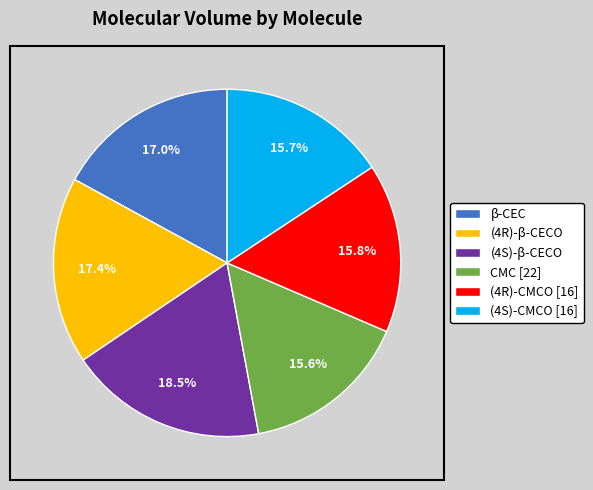

To the nearest percent, what is the difference between the (4R)-β-CECO and (4R)-CMCO [16] slice percentages?

2%